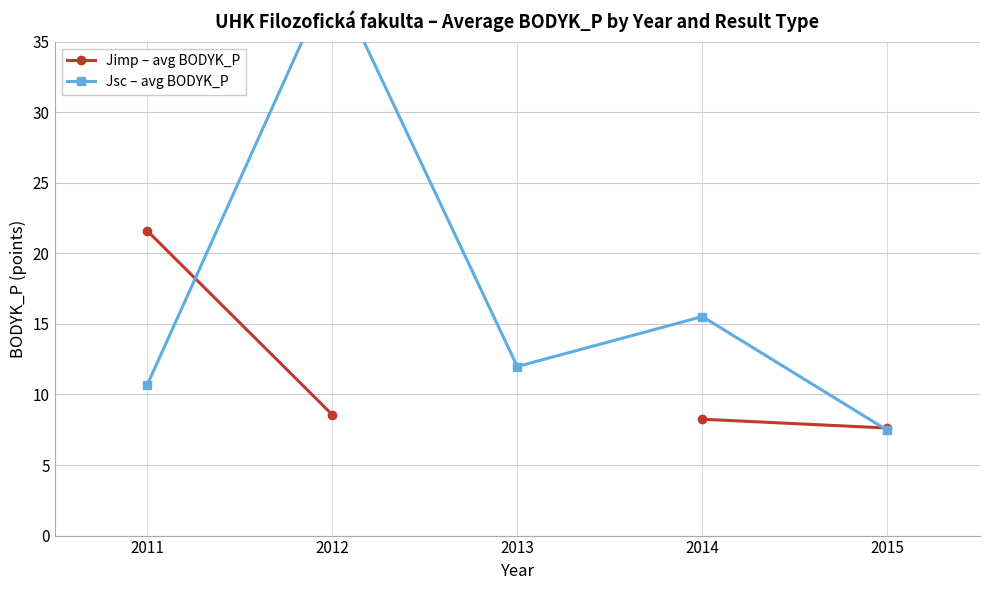

How many data points in Jsc – avg BODYK_P are above 11?

3